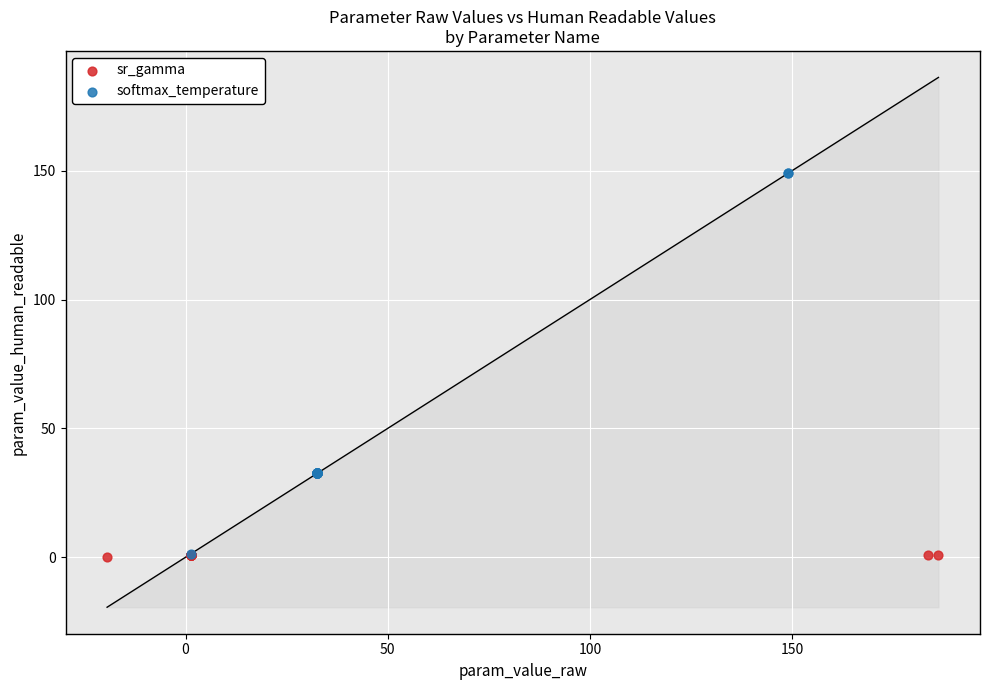

Which series reaches the maximum Y coordinate?

softmax_temperature